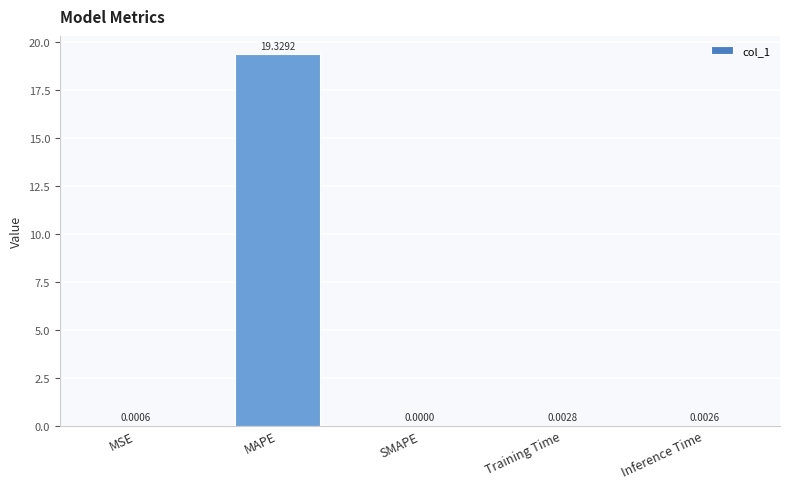

At which label is the value closest to 9?

Training Time